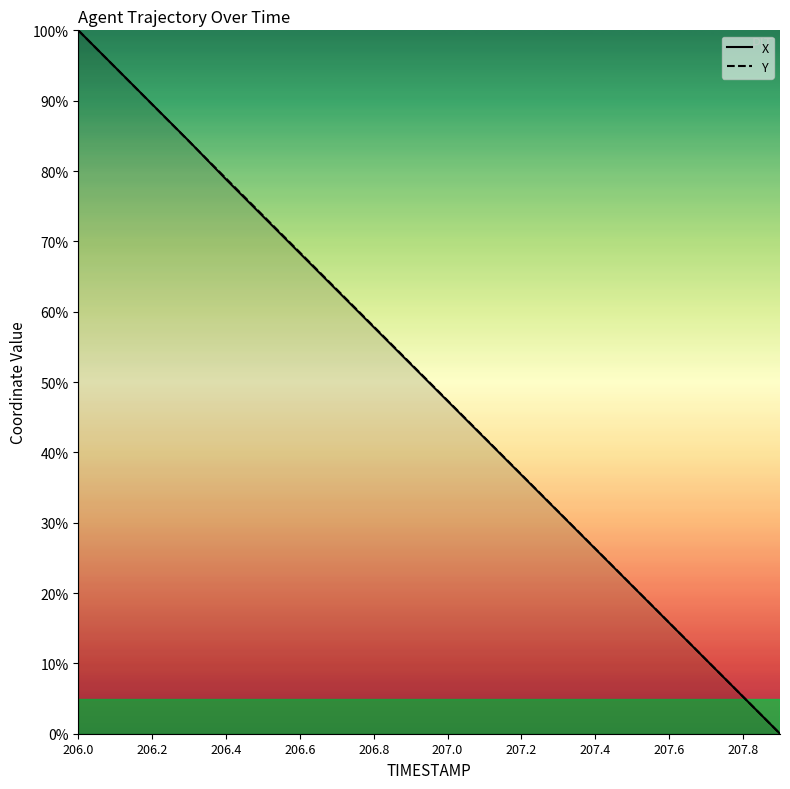

At how many categories does at least one series exceed 77?

5